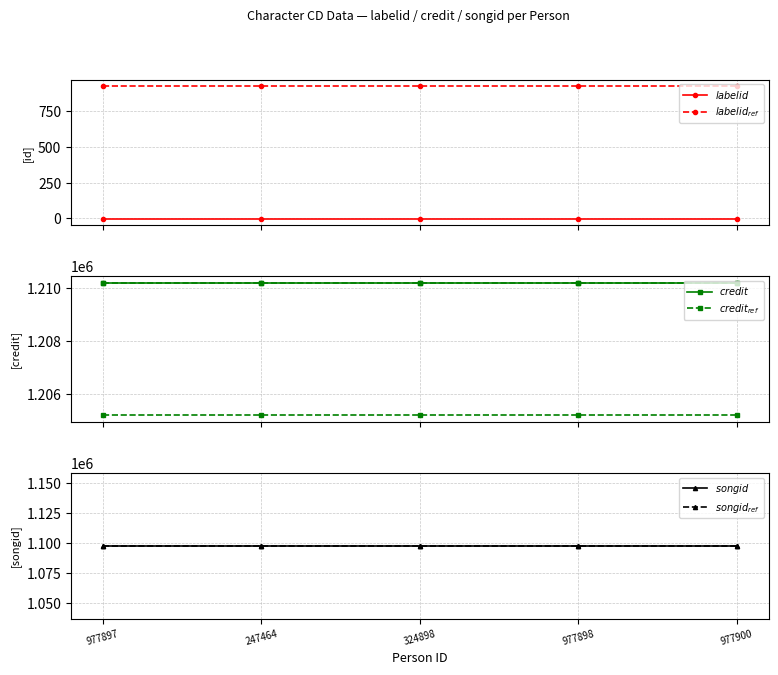

At which category does the chart reach its minimum across all series?

977897